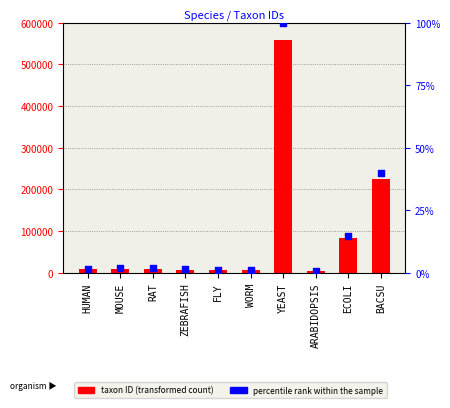

Which series has the largest Y range (max minus min)?

taxon ID